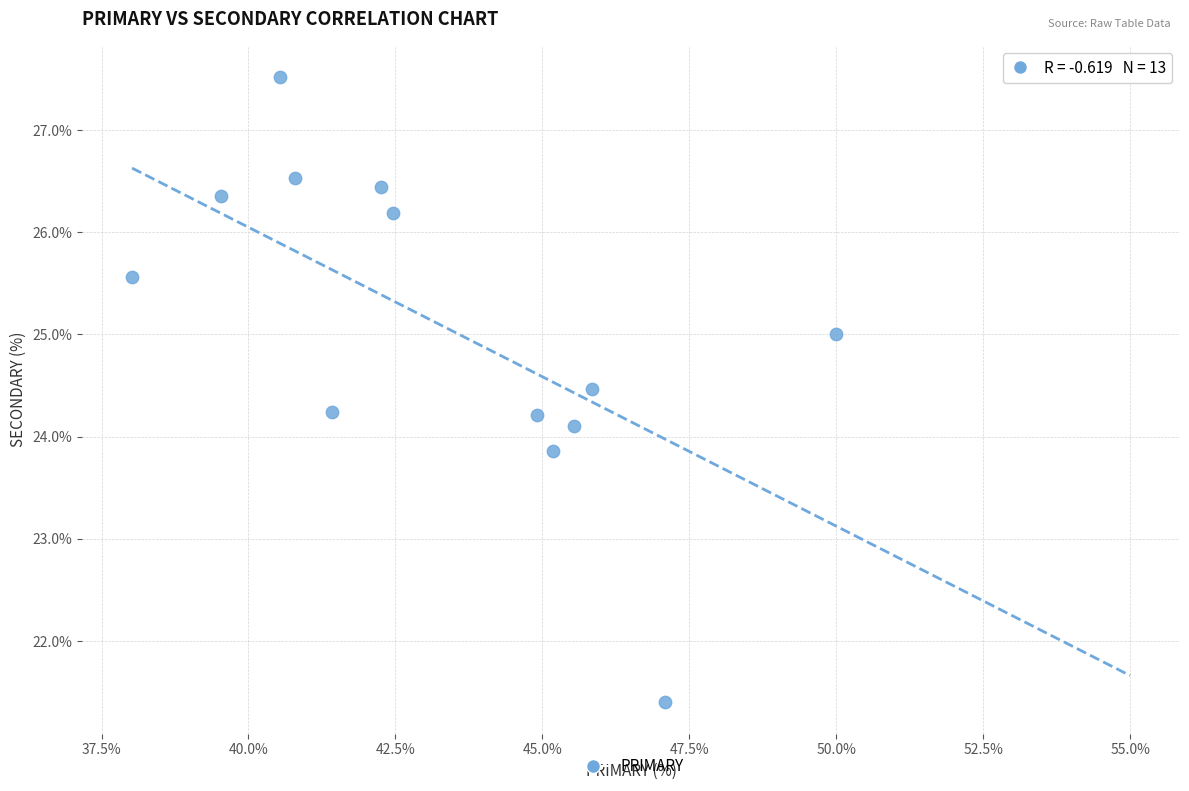

What is the range of Y values (max minus min)?

6.1